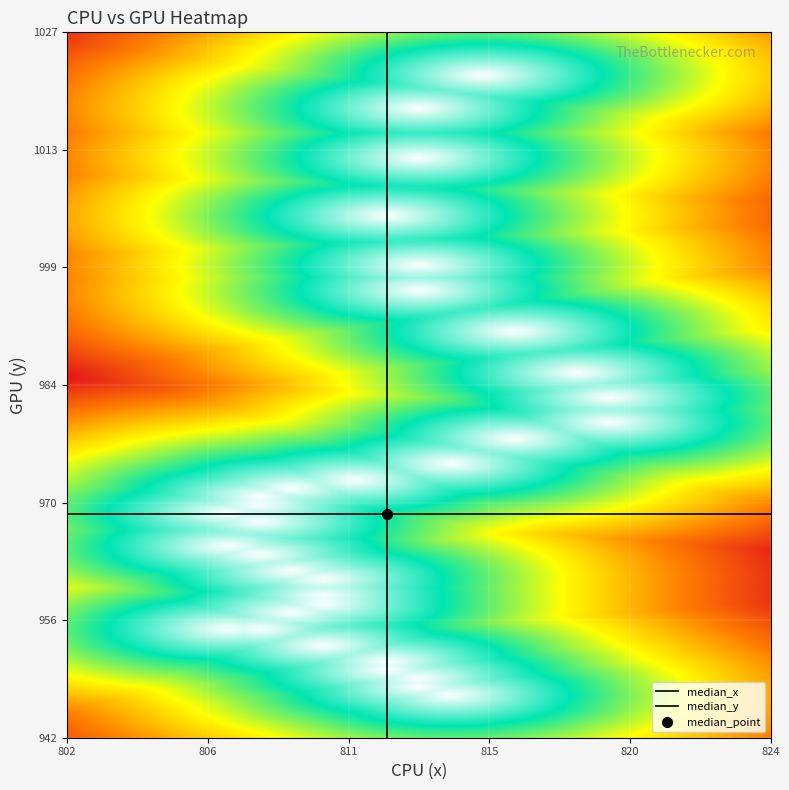

Which series has the largest range (max minus min)?

y